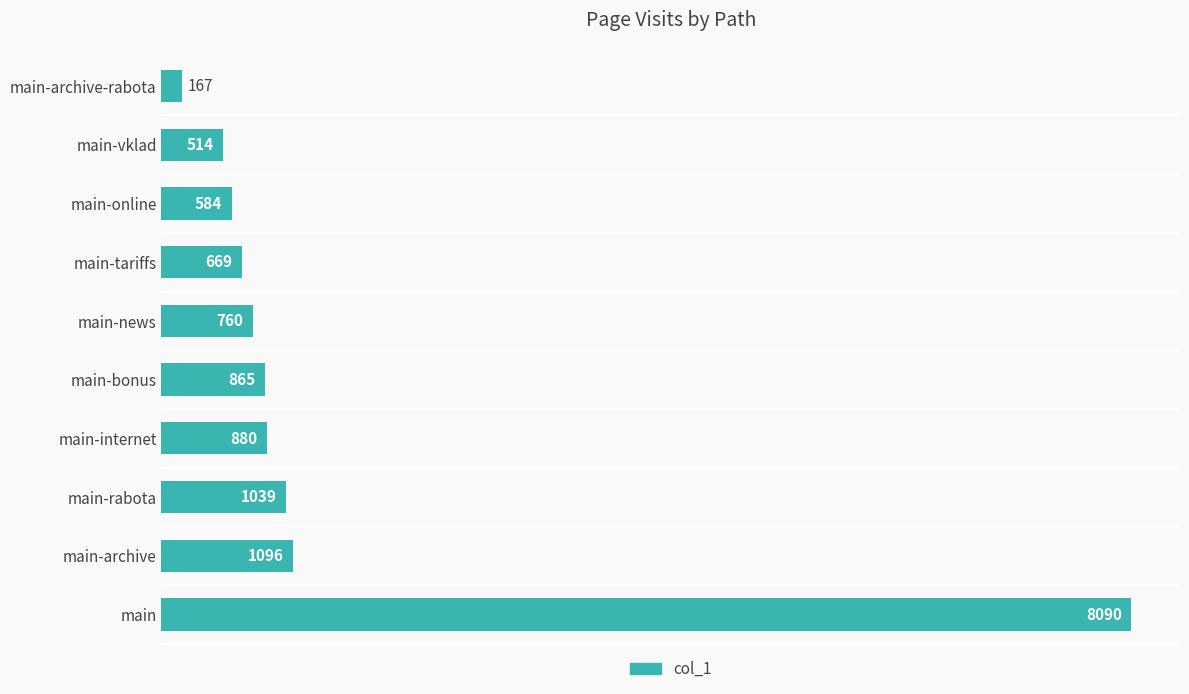

Are the bars horizontal?

Yes